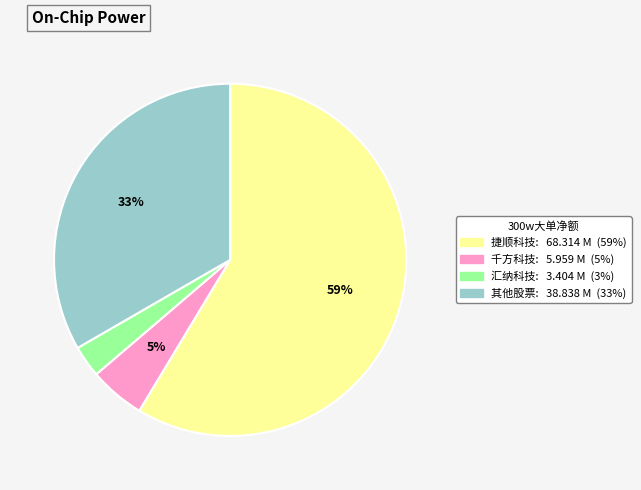

How many slices are in this pie chart?

4